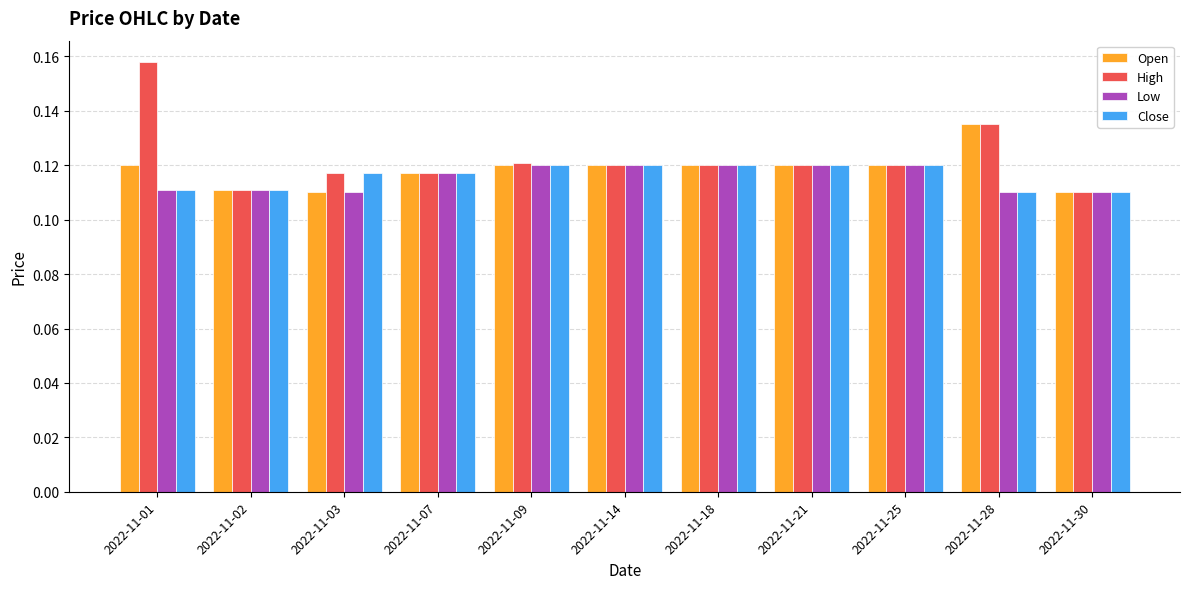

How many bars are there in total?

44